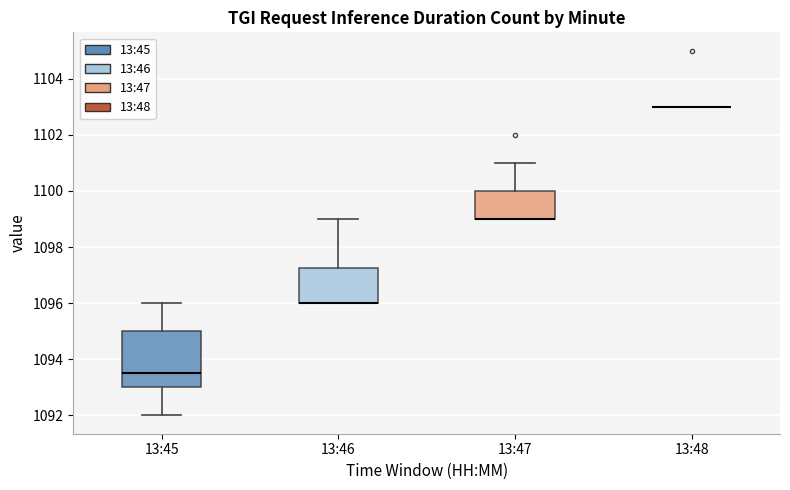

Comparing the boxes themselves (not the whiskers), which one is the tallest?

13:45